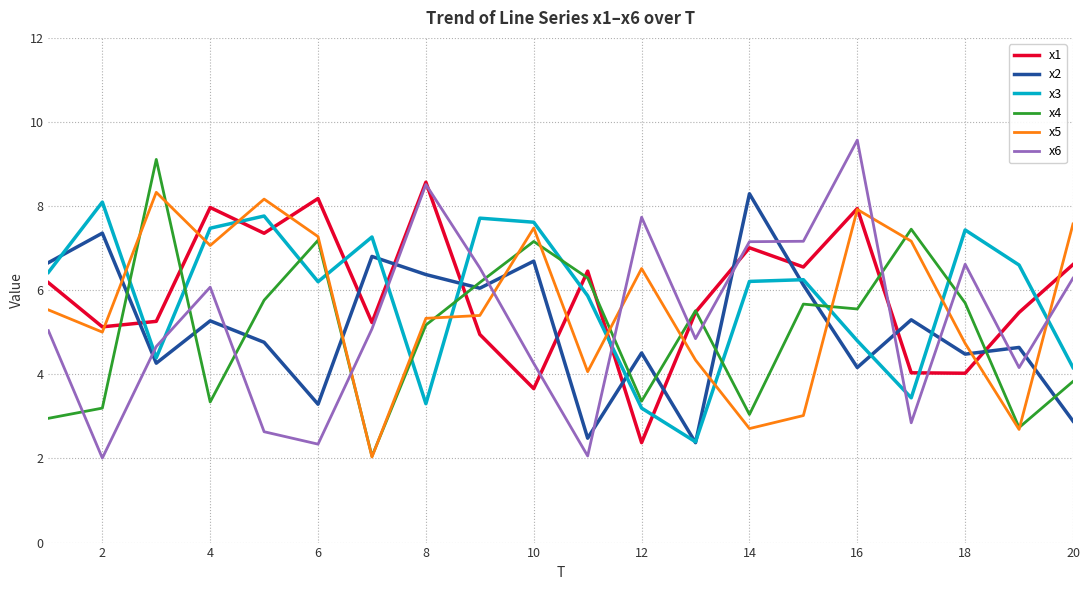

What is the difference between the maximum and minimum values in the x3 series?

5.7